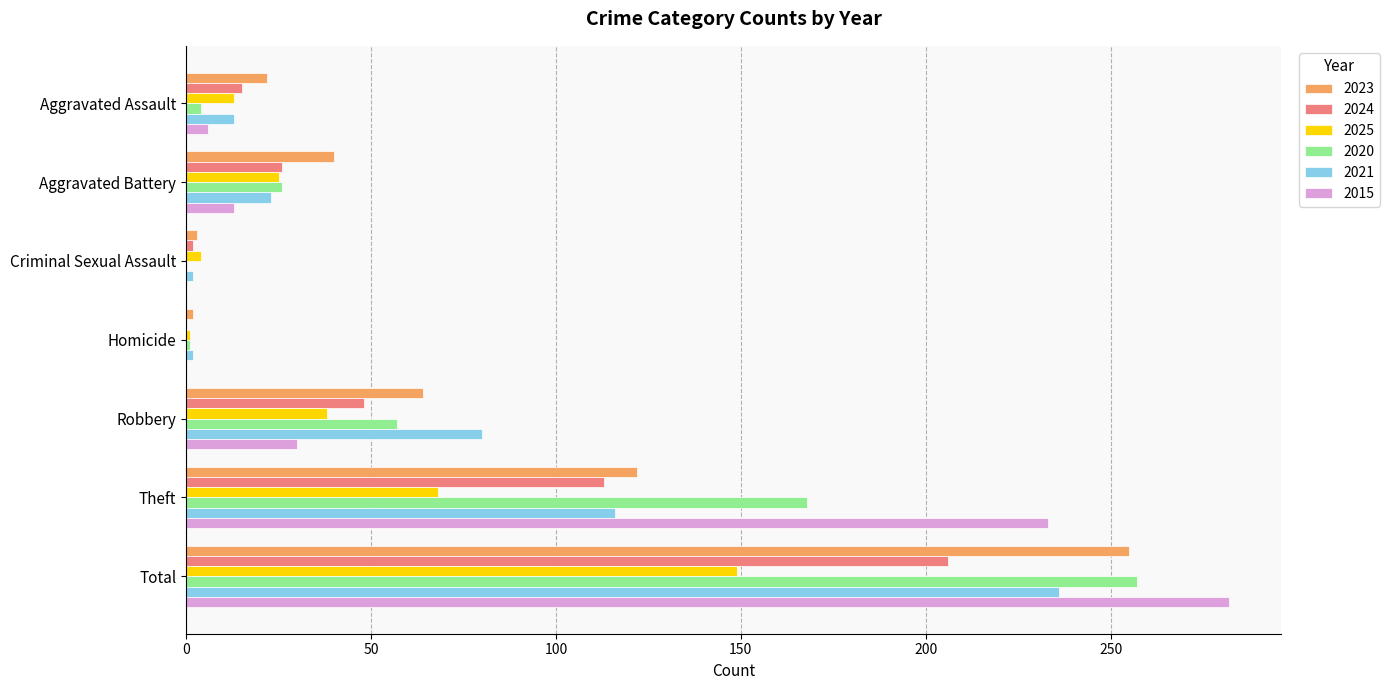

Where is 2024 nearest to the value 103?

Theft